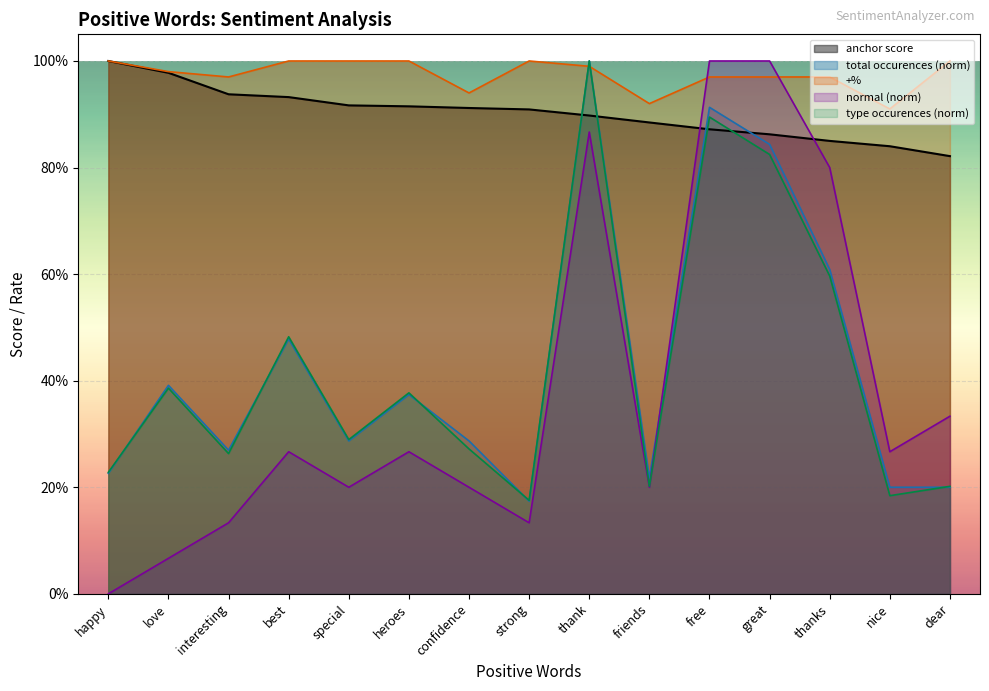

Rank the series at best from highest to lowest value.

+%, anchor score, type occurences, total occurences, normal